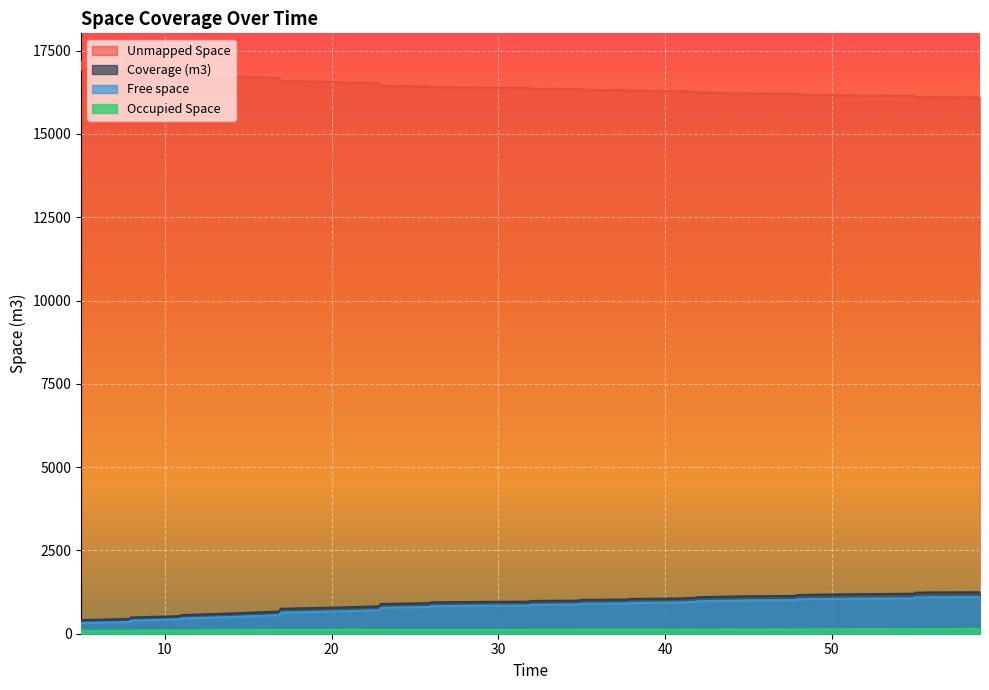

How many lines are shown in the chart?

4